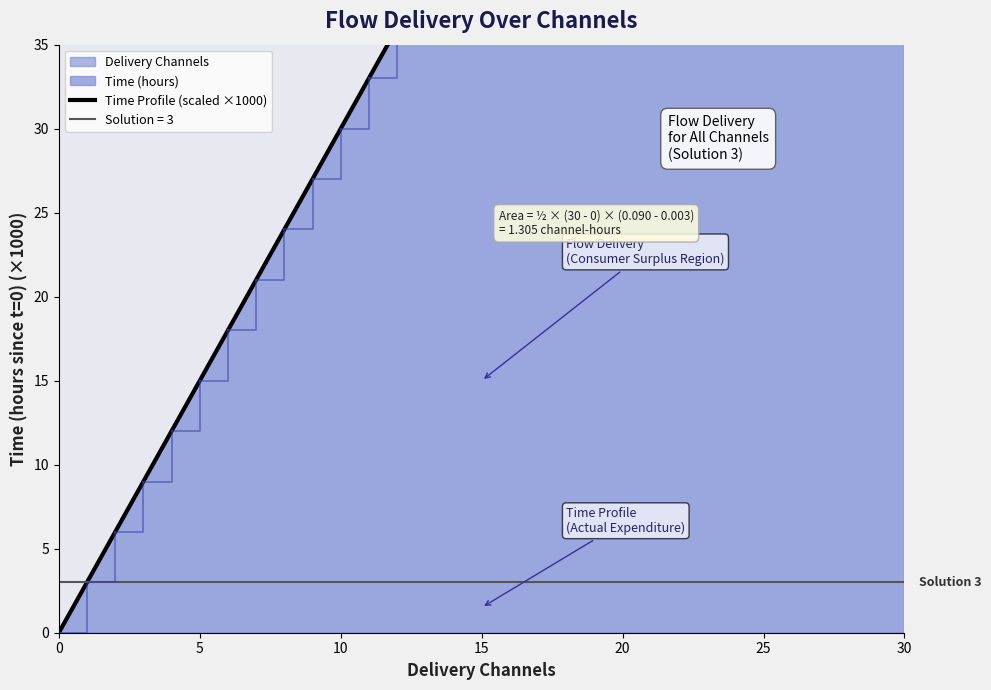

Reading left to right, list all the values displayed in this chart.

0	3	6	9	12	15	18	21	24	27	30	33	36	39	42	45	48	51	54	57	60	63	66	69	72	75	78	81	84	87	90